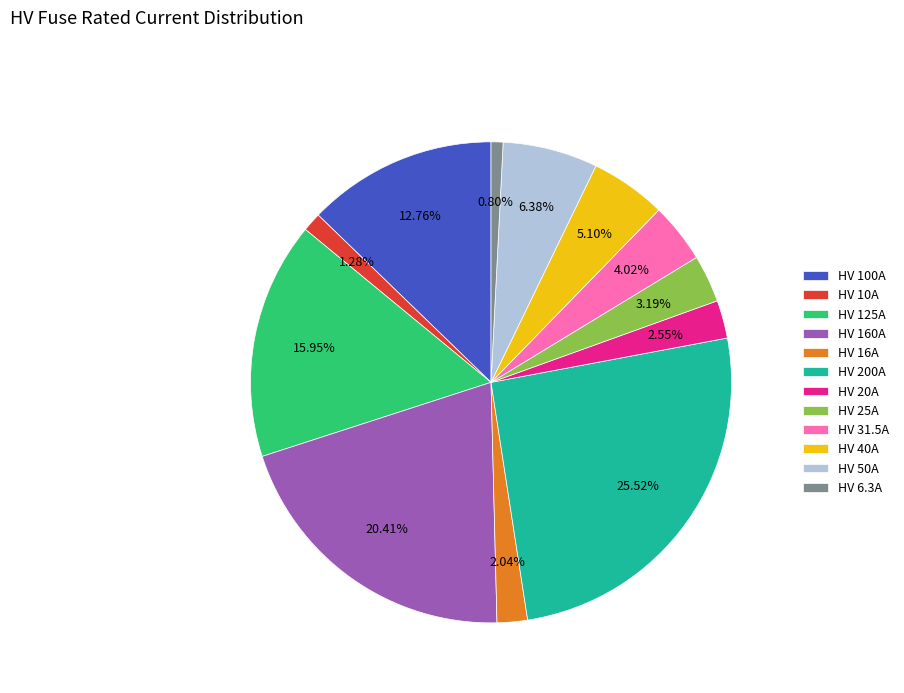

To the nearest percent, what percentage of the pie is HV 125A?

16%